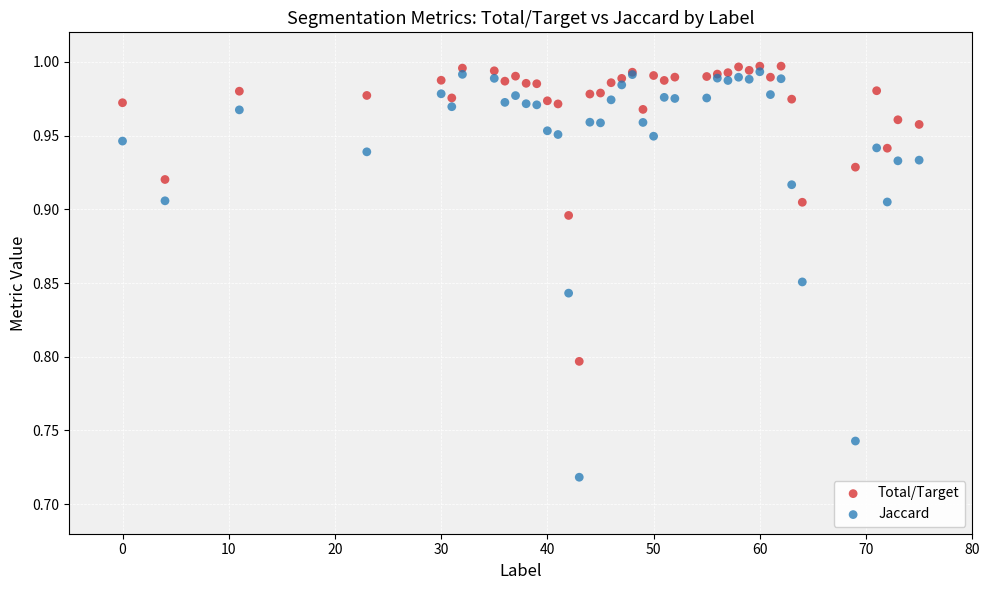

Which series contains the lowest Y value?

Jaccard